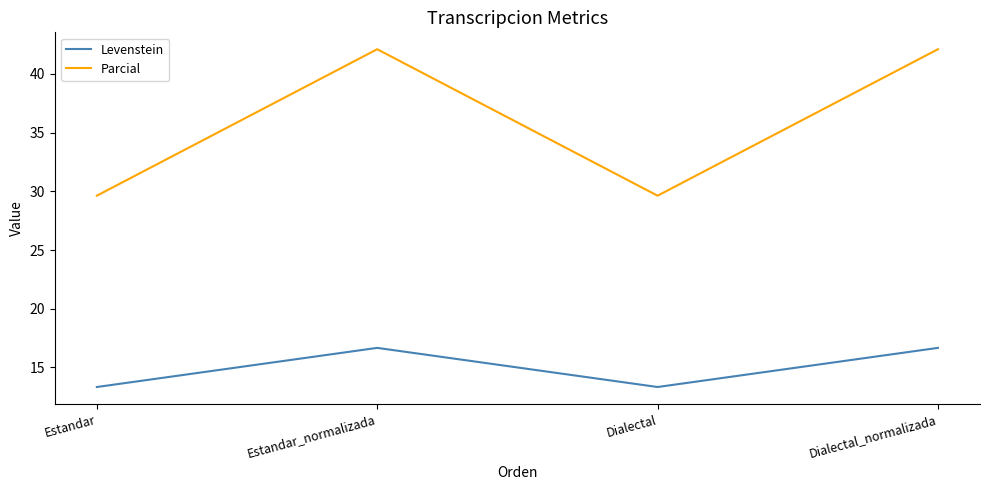

True or false: Levenstein and Parcial intersect in this chart.

False